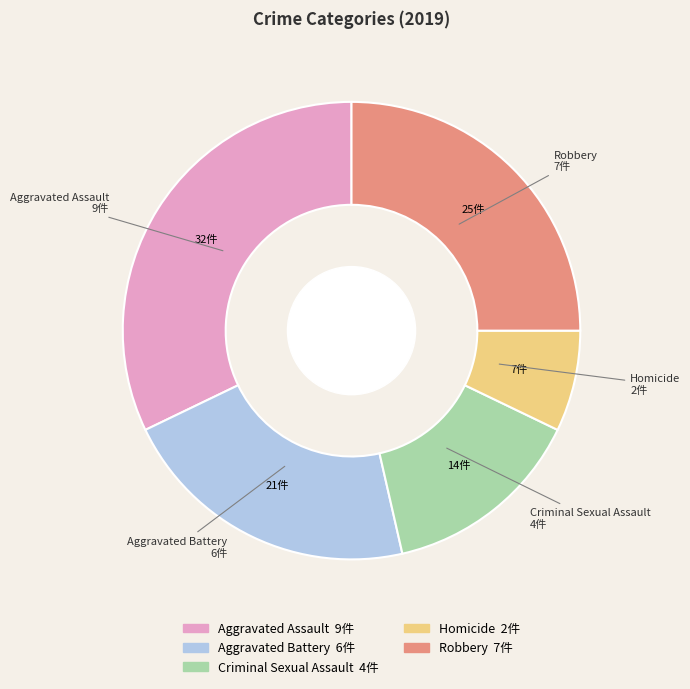

Rank the categories by value from lowest to highest.

Homicide, Criminal Sexual Assault, Aggravated Battery, Robbery, Aggravated Assault